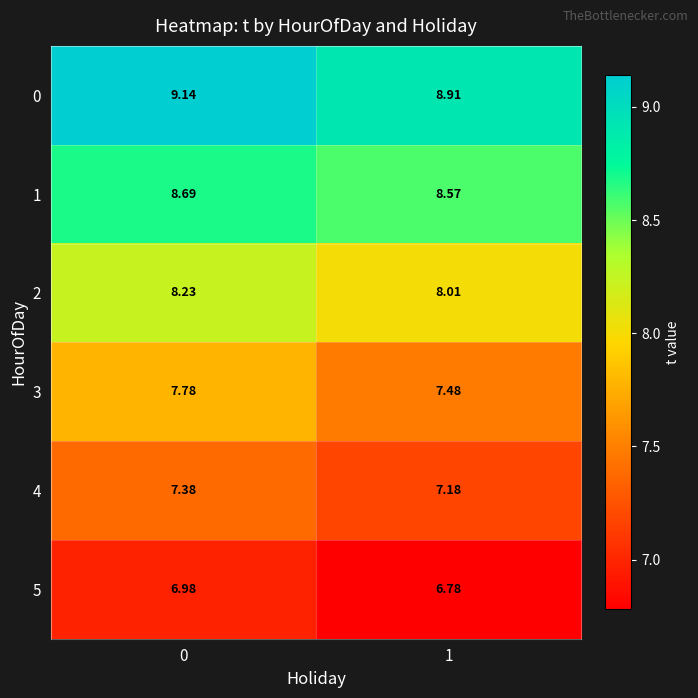

What is the minimum value shown in the chart?

6.8